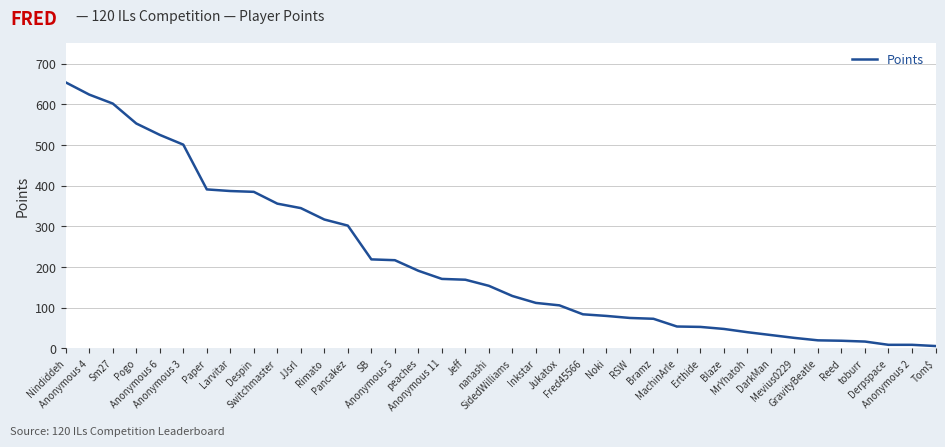

What is the greatest value displayed?

654